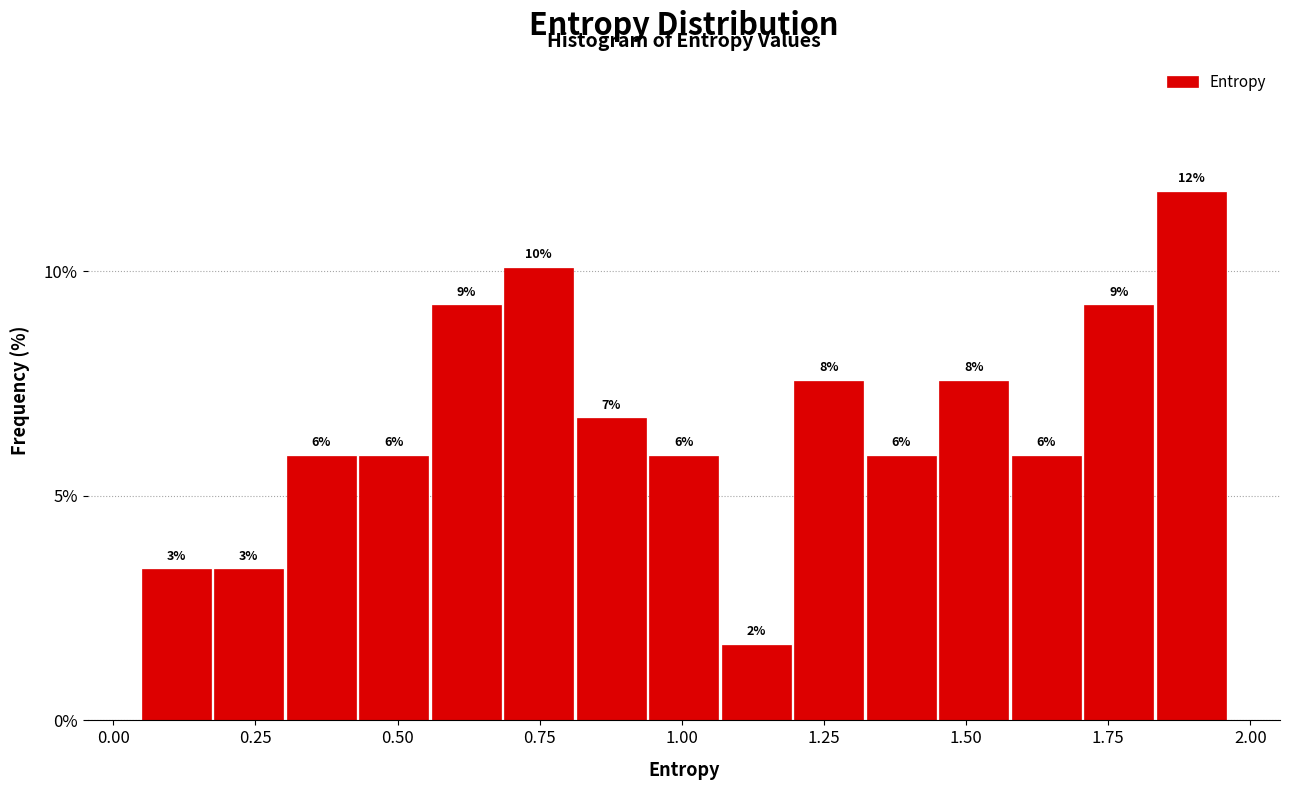

Read against the x-axis, roughly where is the centre of the tallest bar?

1.90